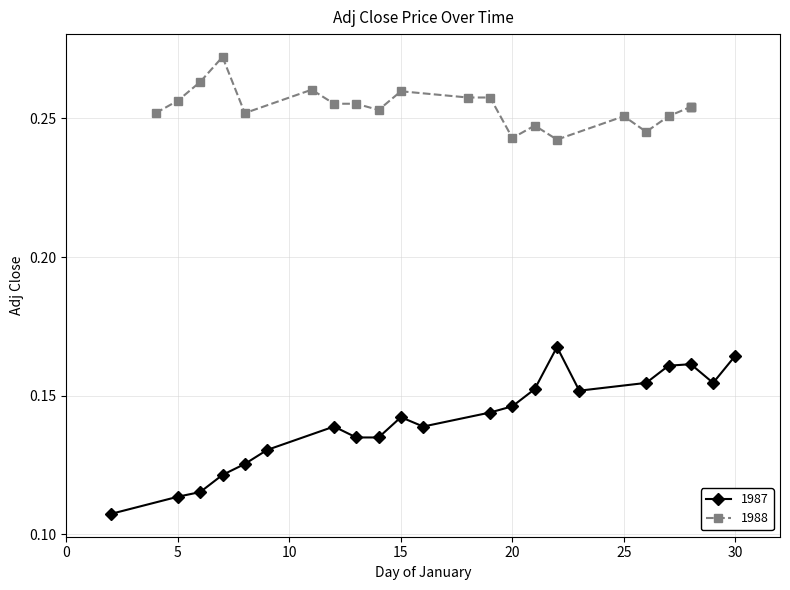

True or false: 1988 and 1987 intersect in this chart.

False